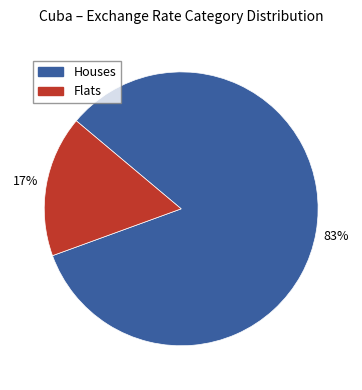

Rank the categories by value from highest to lowest.

Houses, Flats